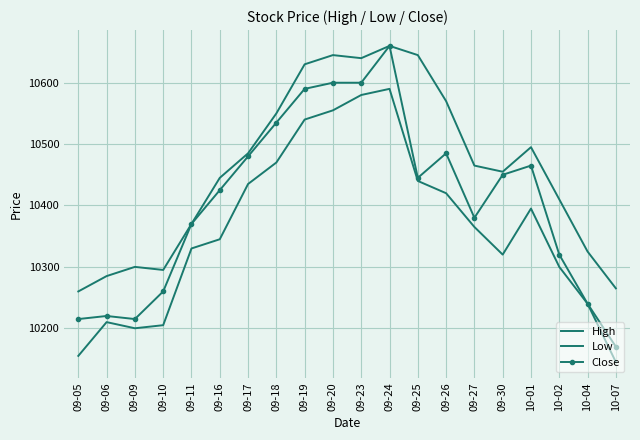

Which category has the highest value across all series?

09-24